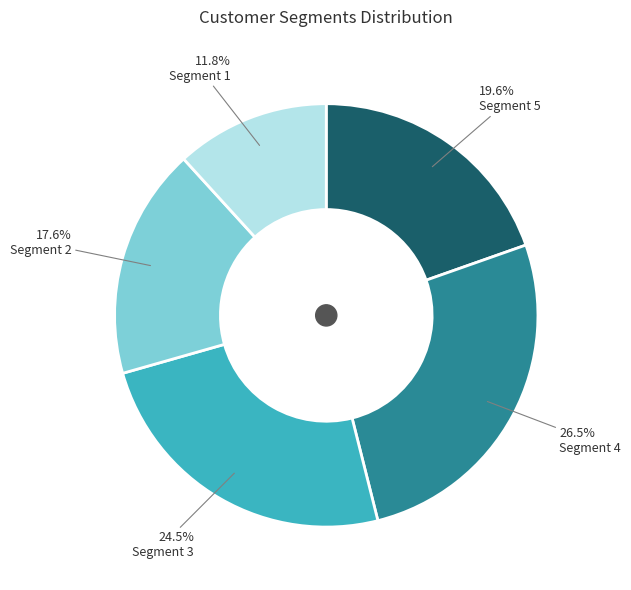

What is the smallest slice in the pie chart?

Segment 1